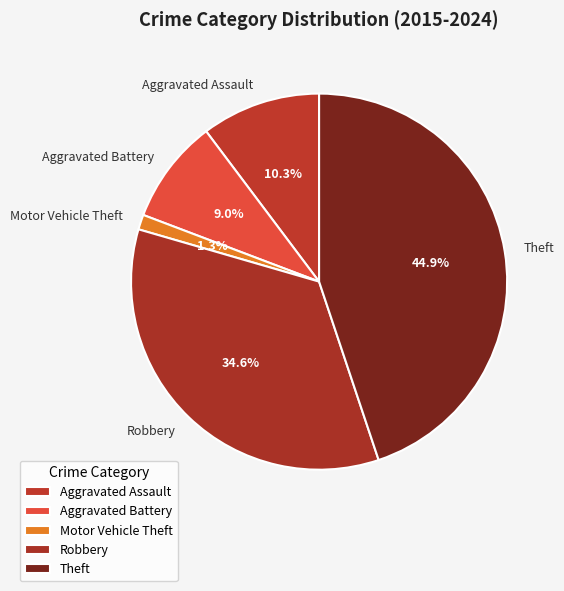

To the nearest percent, what portion does Aggravated Battery represent?

9%